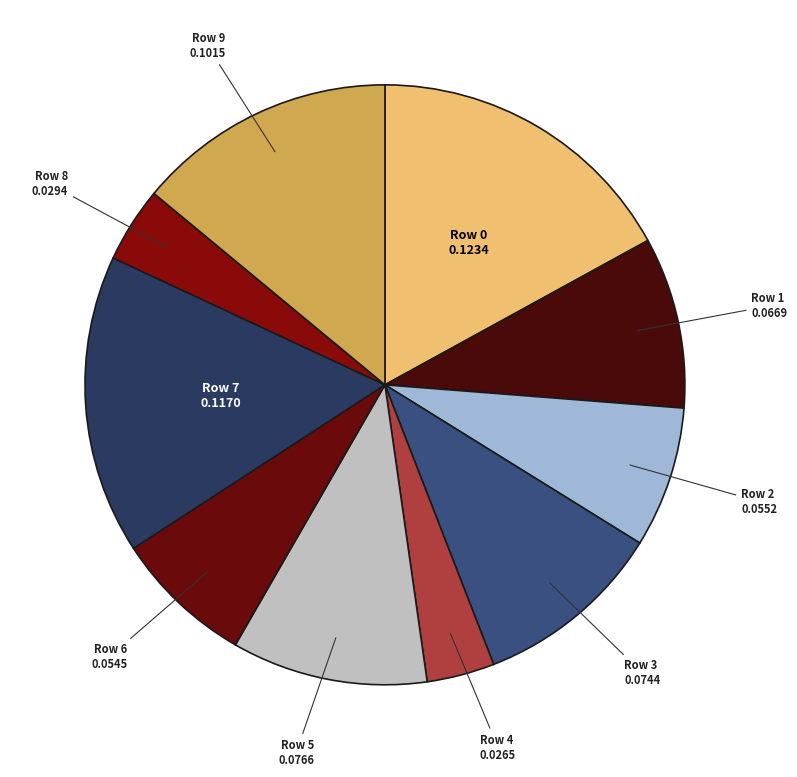

How many slices are in this pie chart?

10